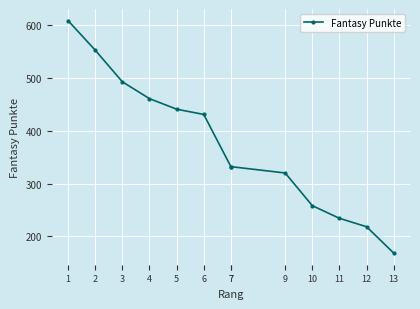

What is the sum of the values at 2 and 7?

885